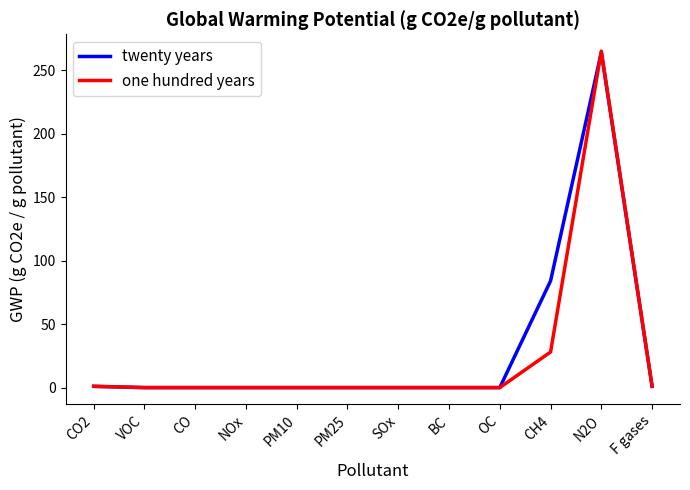

What position from the right is PM10?

8